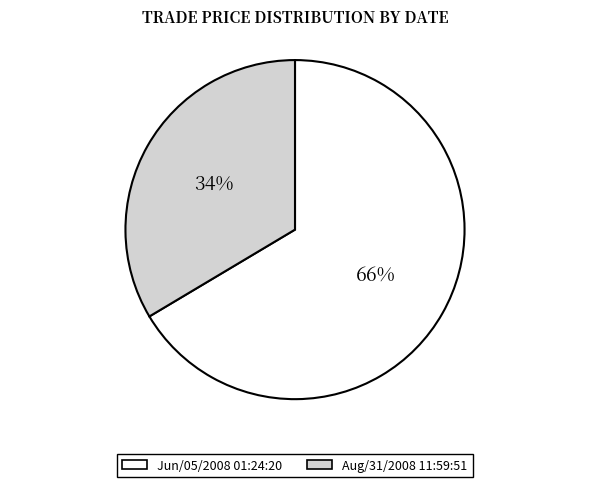

Do Aug/31/2008 11:59:51 and Jun/05/2008 01:24:20 together represent more than half of the pie?

Yes